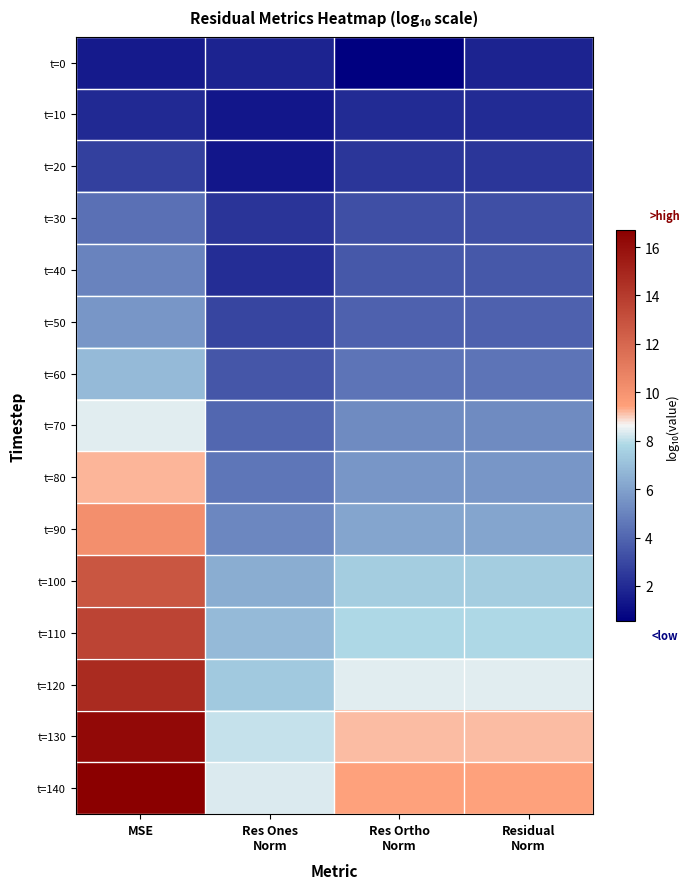

What is the maximum value shown in the chart?

16.7